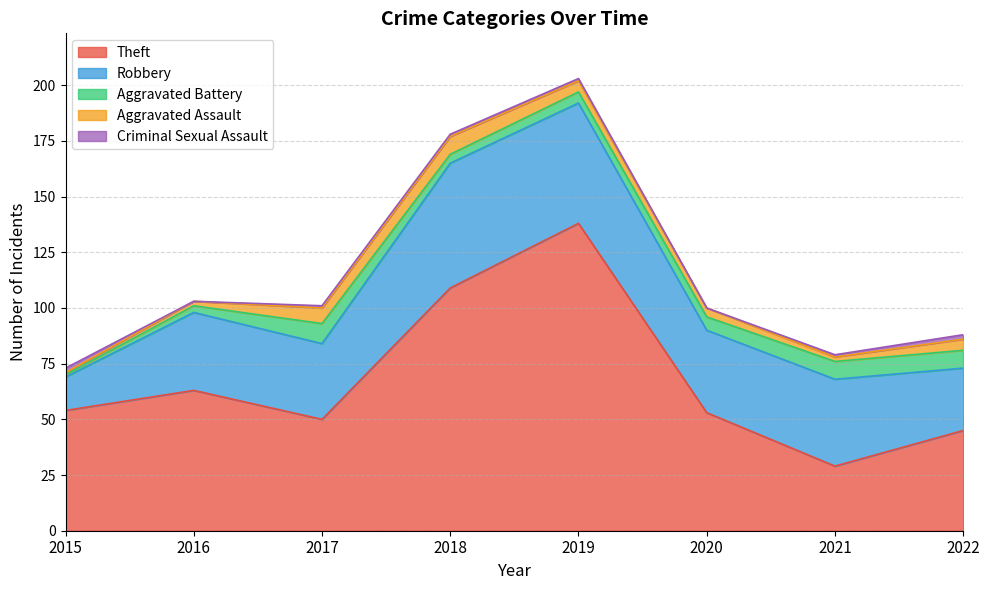

Where is Aggravated Battery nearest to the value 5?

2019